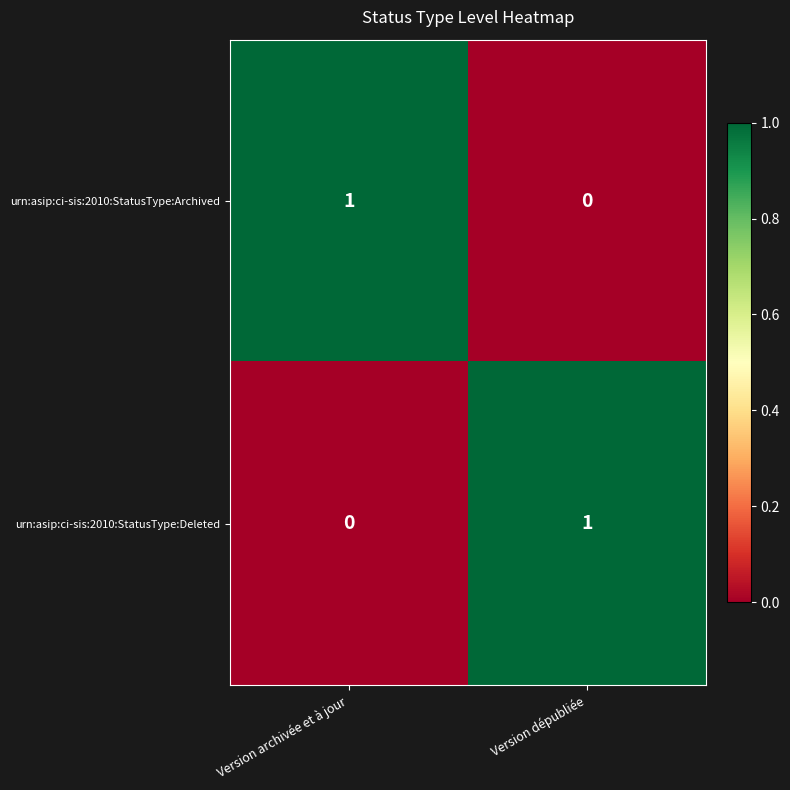

Count the number of categories in the chart.

2